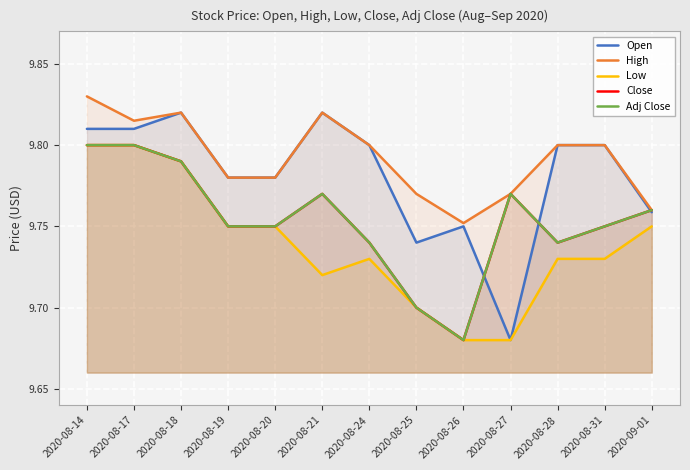

Is it true that Low equals 9.7 at 2020-08-28?

True